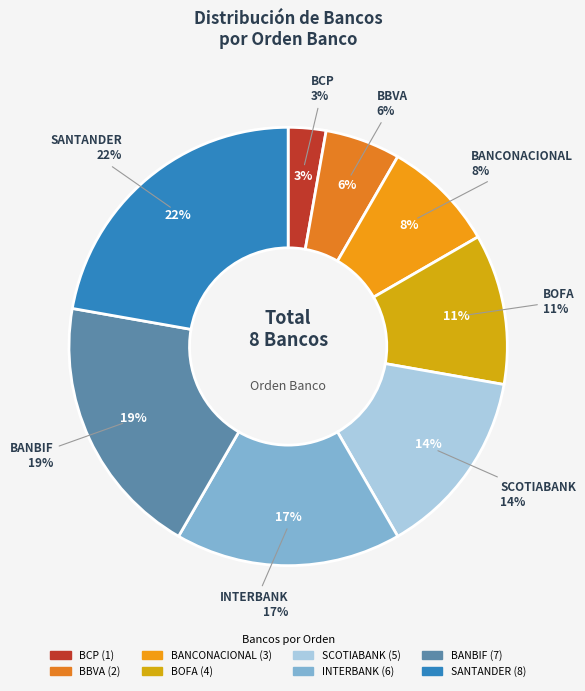

How many segments does this pie chart have?

8